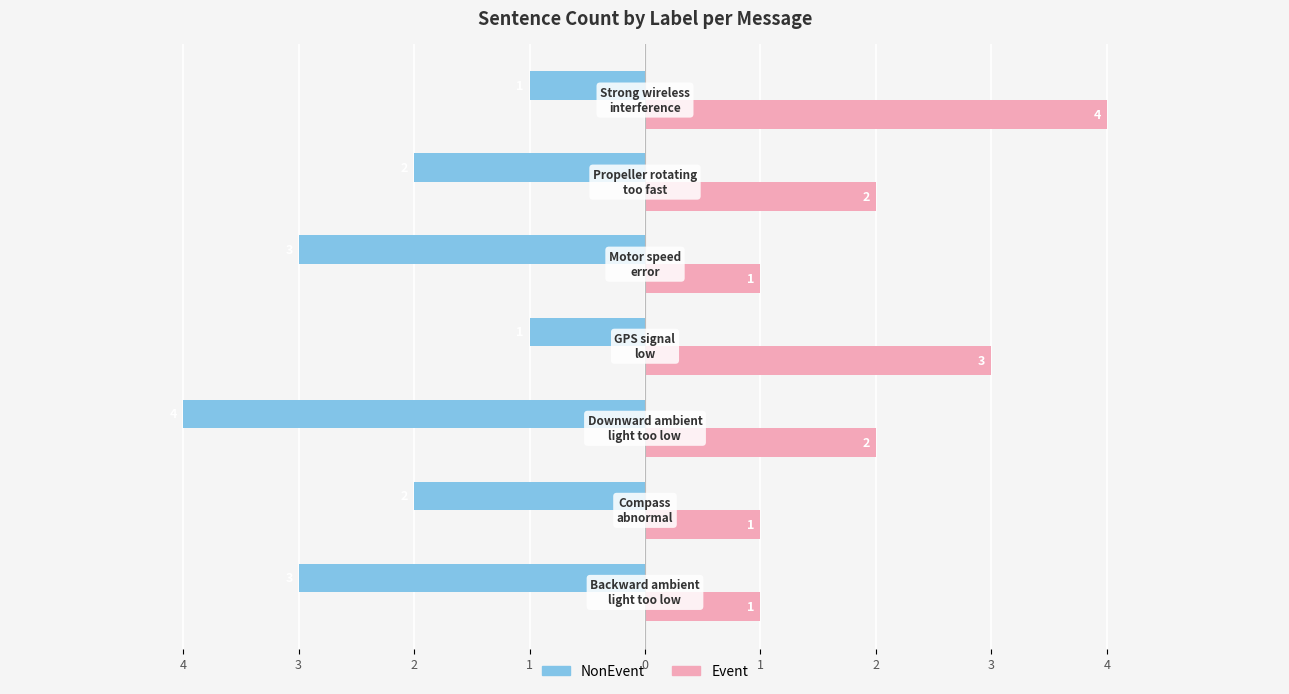

How many values in the NonEvent series exceed -2?

2